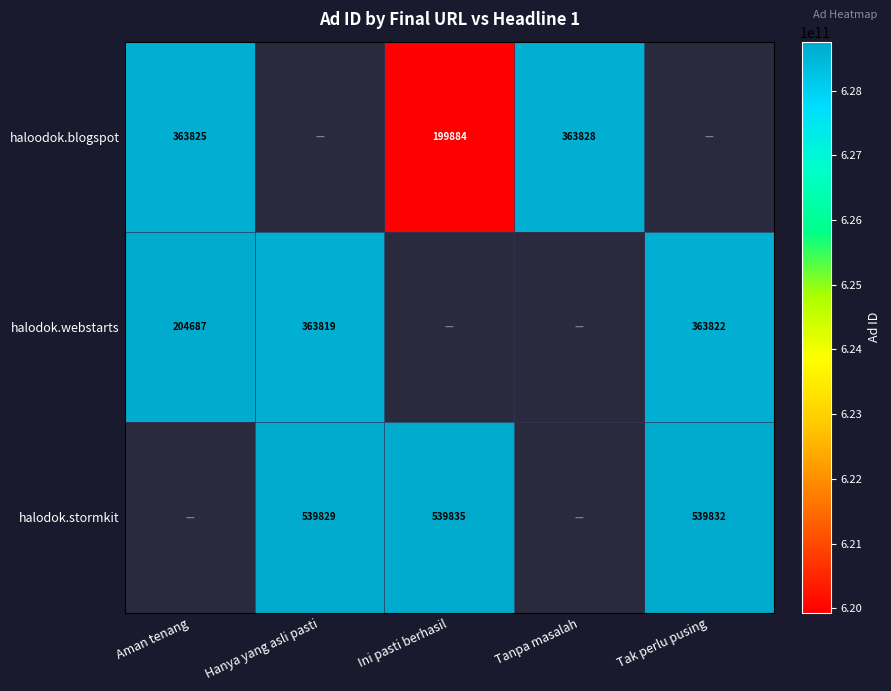

What is the sum of the haloodok.blogspot values at Aman tenang and Ini pasti berhasil?

563709